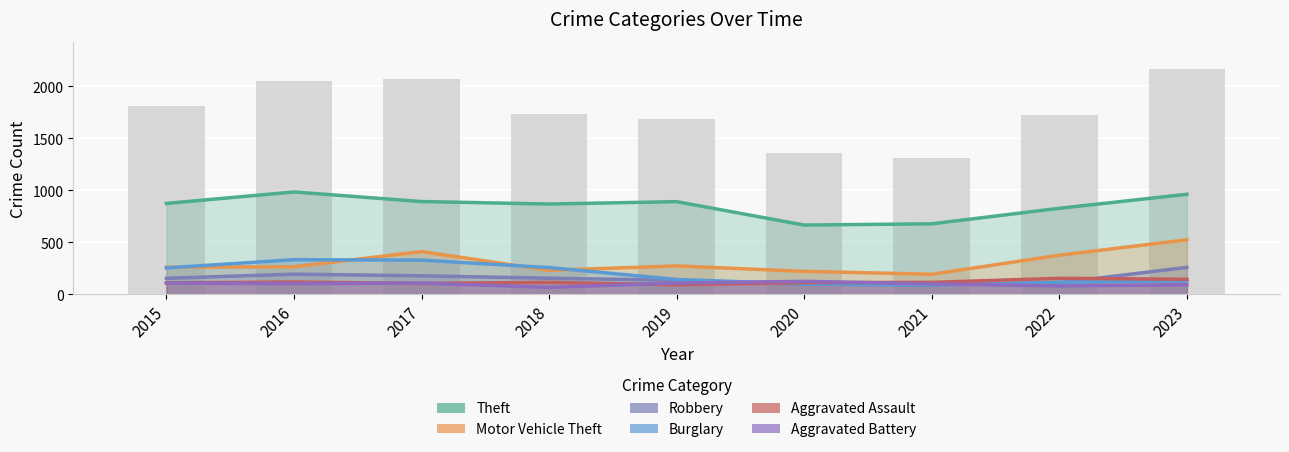

What is the approximate value of Aggravated Assault at 2015, to the nearest 5?

110